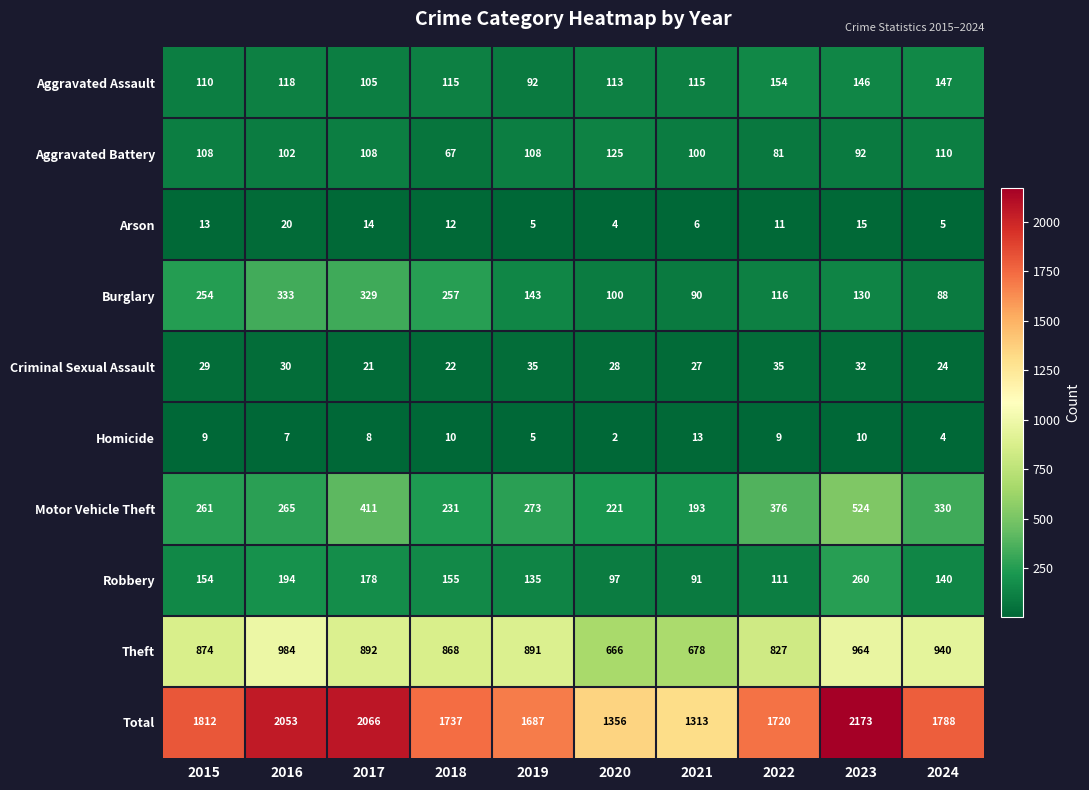

The Theft series shows 907 at 2020. True or false?

False